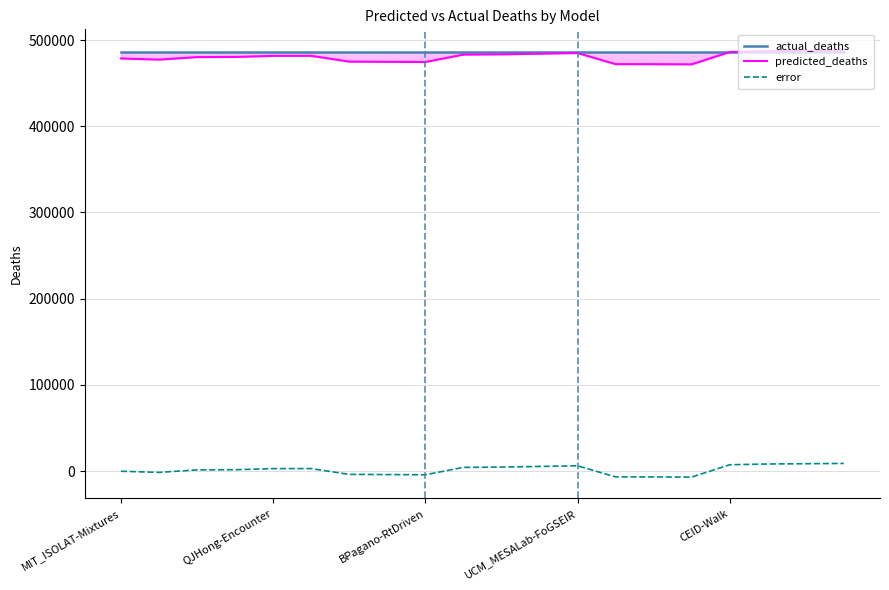

What is the sum of all error values?

29736.8